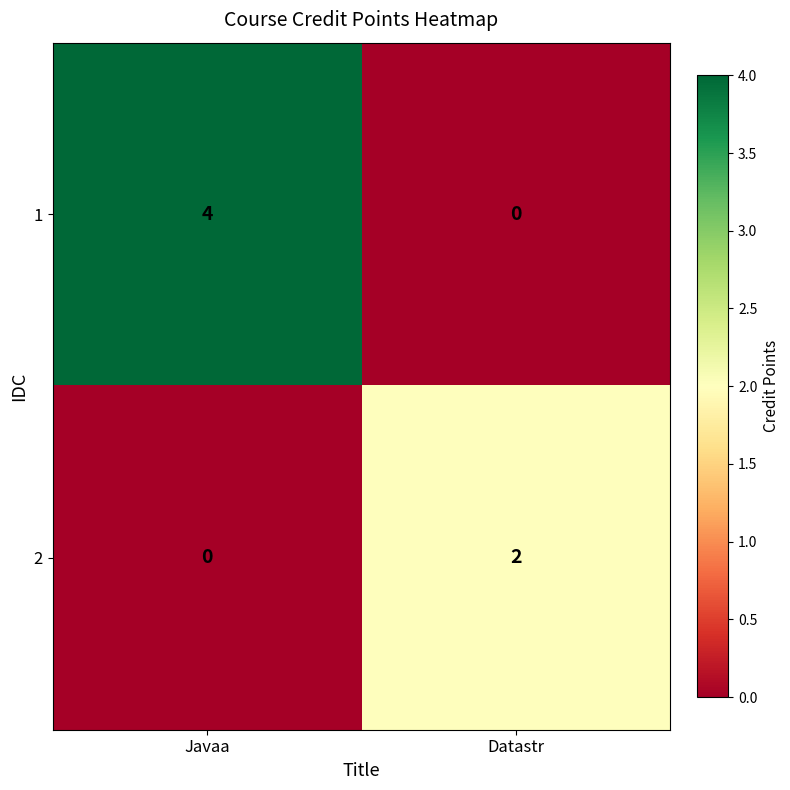

Rank the series by their average value, from highest to lowest.

1, 2